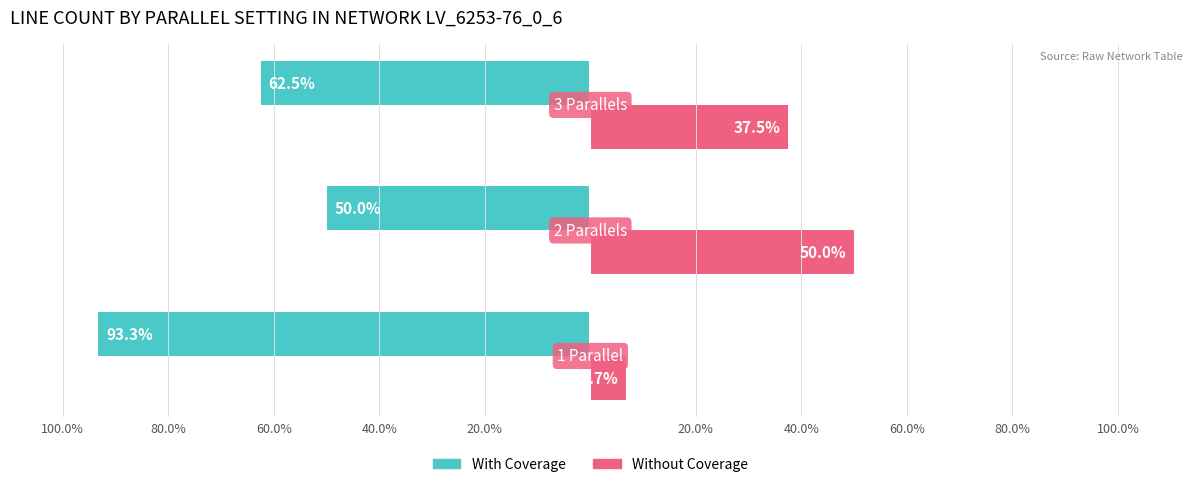

What are all the series names shown in the legend?

With Coverage, Without Coverage